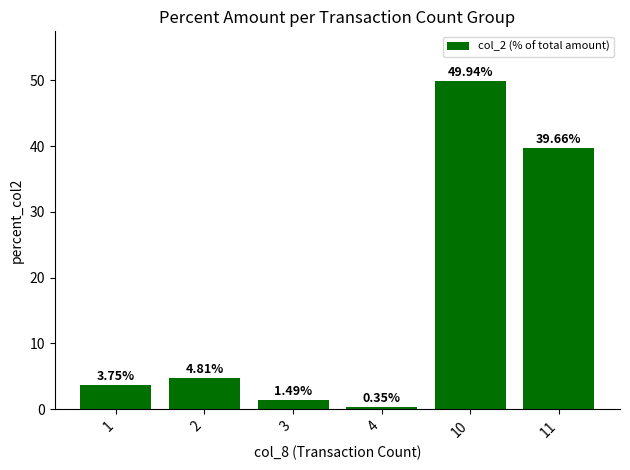

What is the change in value from 4 to 10?

+49.6